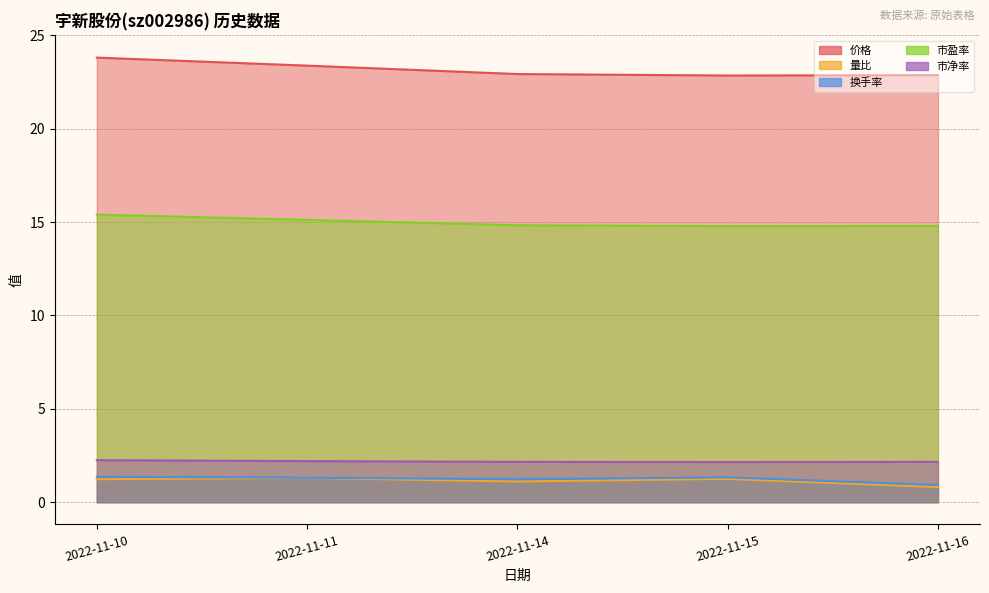

What is the value of the 价格 point at the 3rd from the left?

22.9